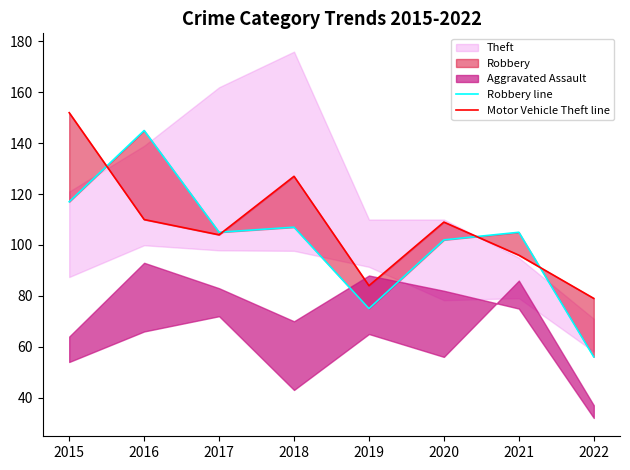

What is the difference between the maximum and minimum values in the Robbery line series?

89